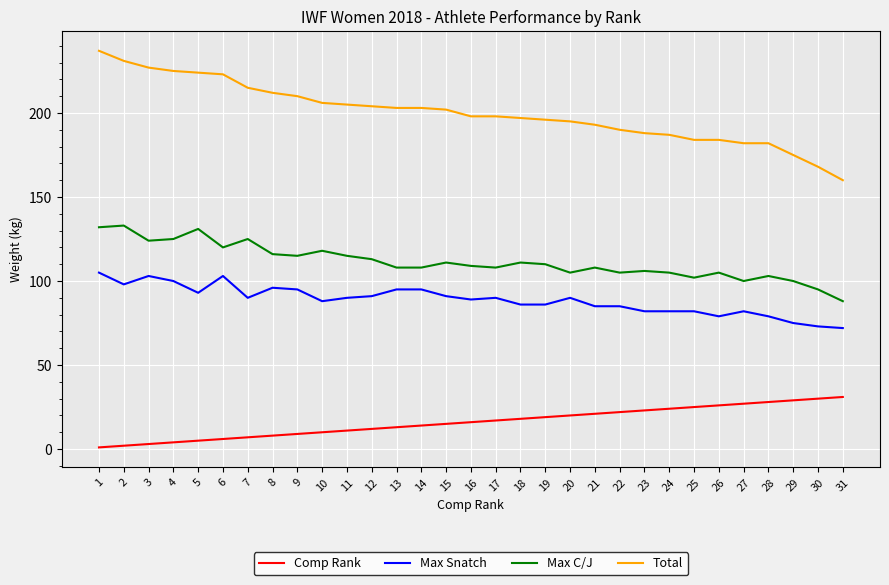

True or false: Total and Max C/J intersect in this chart.

False